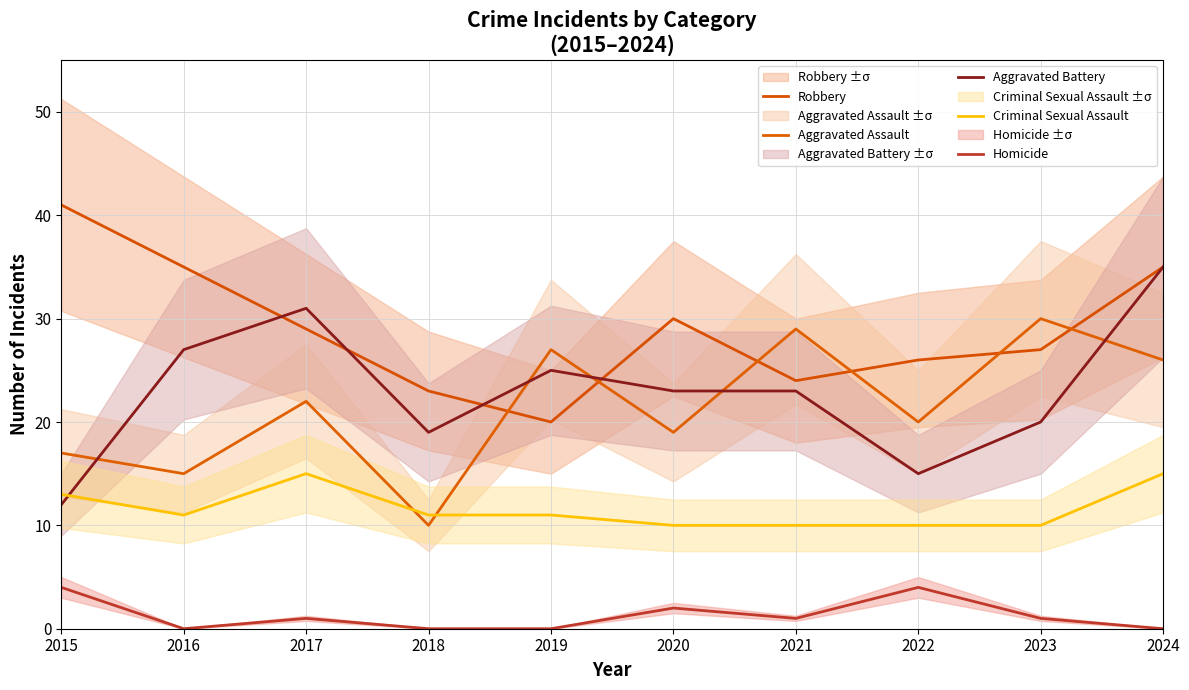

Is this an area chart (filled region under the line)?

No